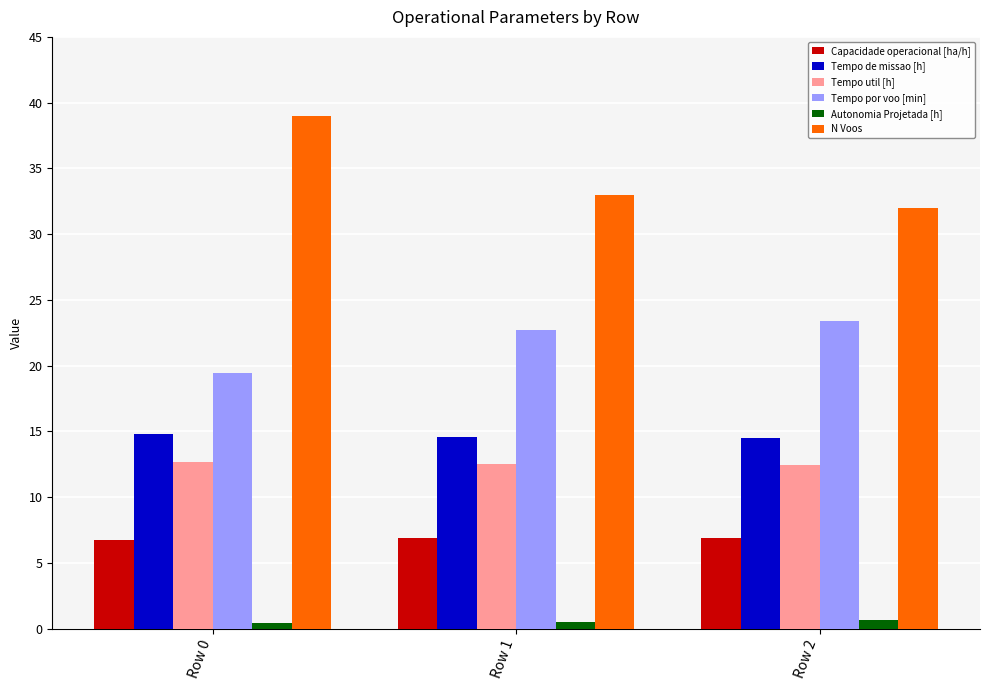

What is the minimum value for Tempo util [h]?

12.5